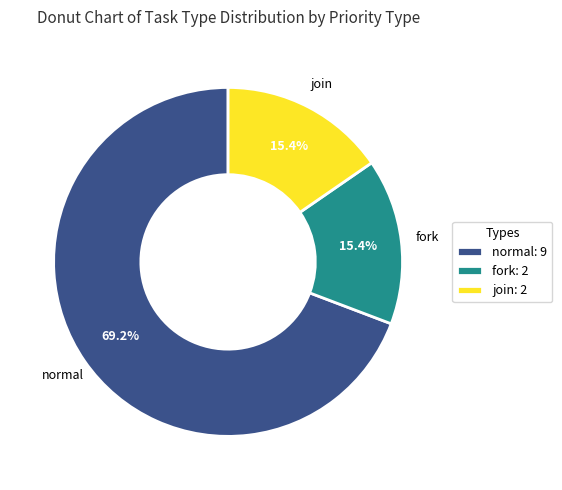

Does fork account for over 50% of the chart?

No